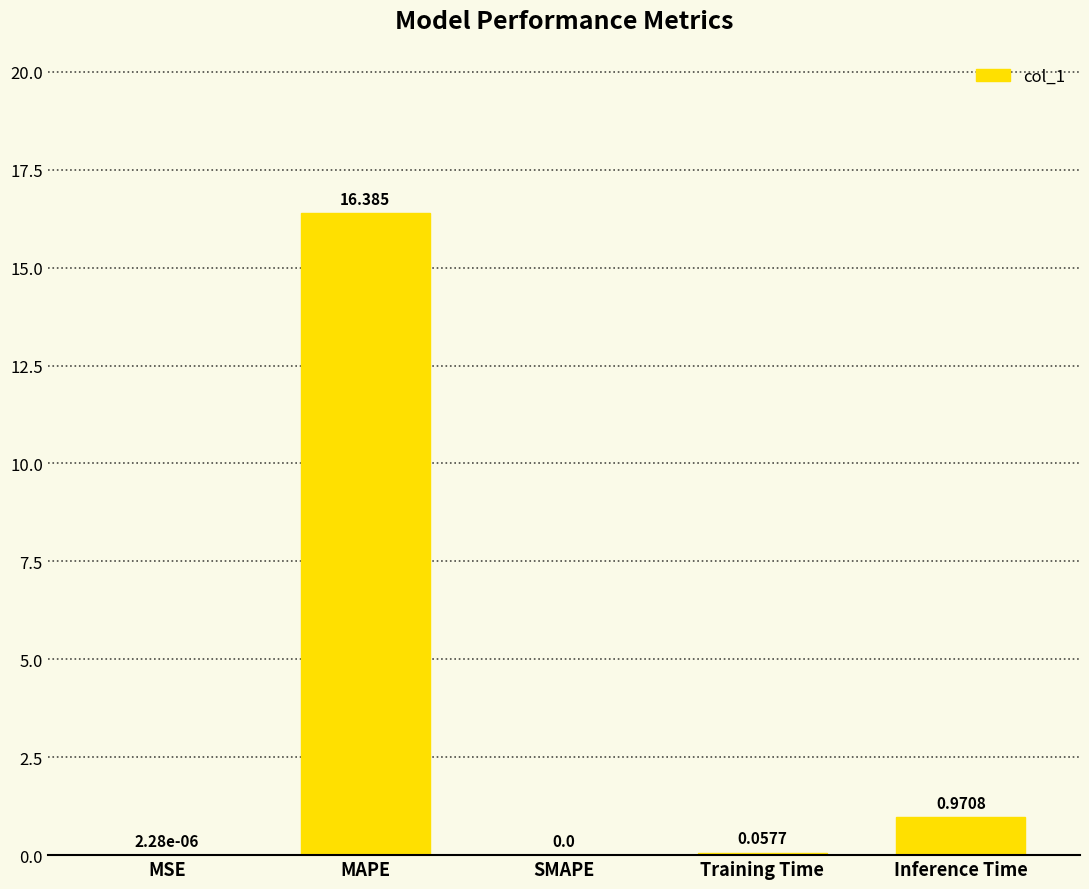

Which category has the highest value across all series?

MAPE